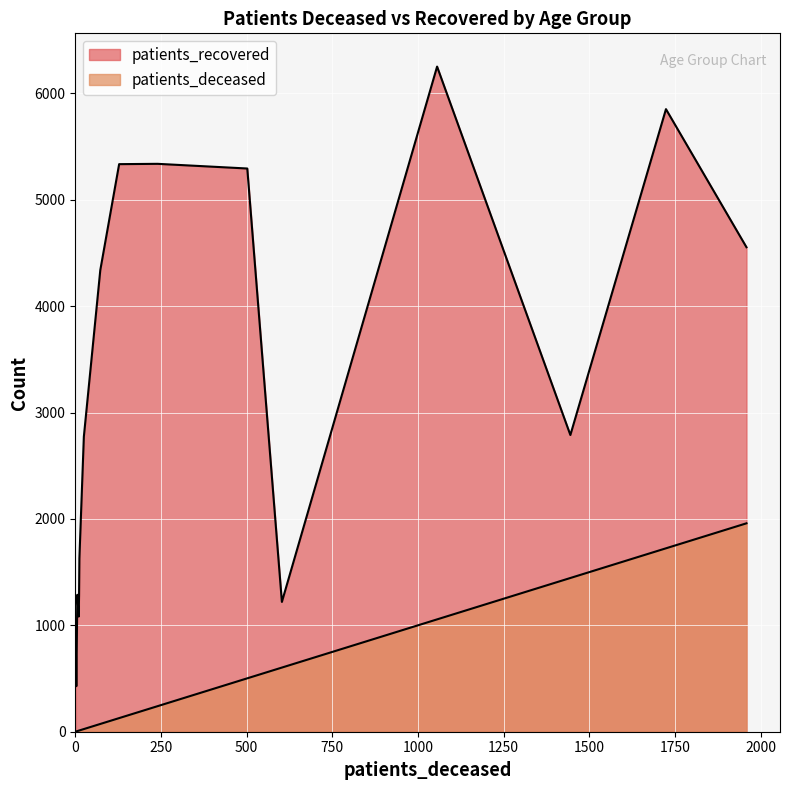

How many lines are shown in the chart?

2